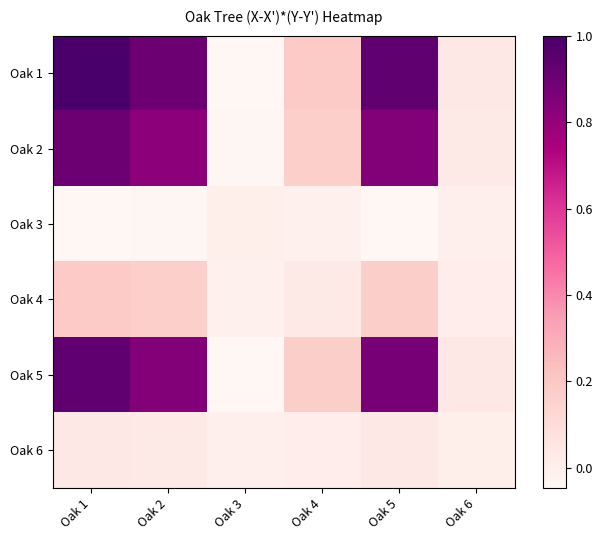

At which category is the sum across all series the highest?

Oak 1